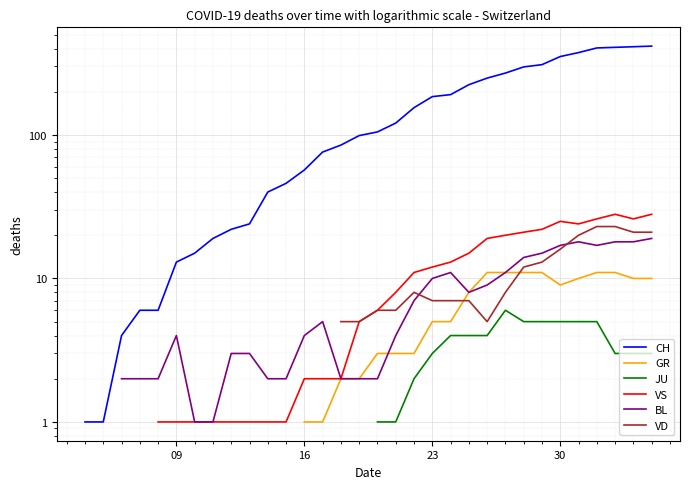

How many distinct data groups are displayed?

6